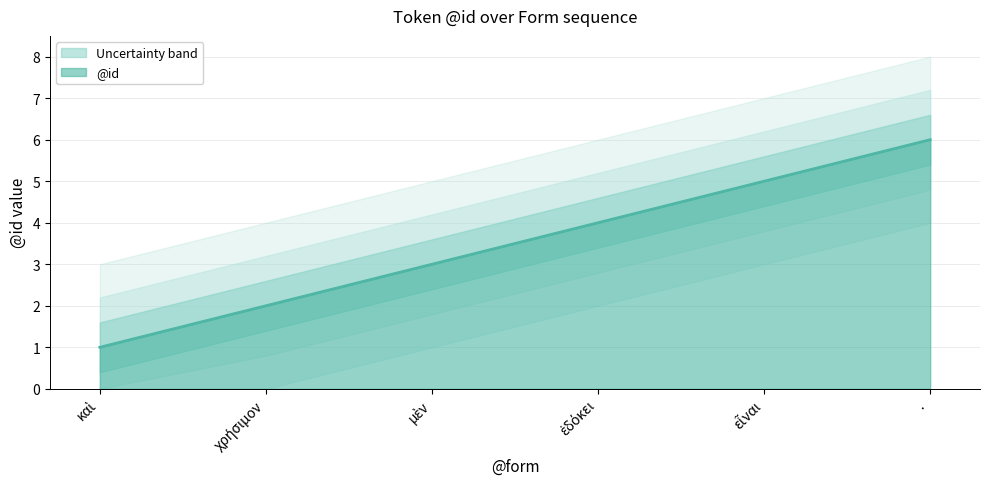

Rank the categories by value from lowest to highest.

καὶ, χρήσιμον, μὲν, ἐδόκει, εἶναι, ·